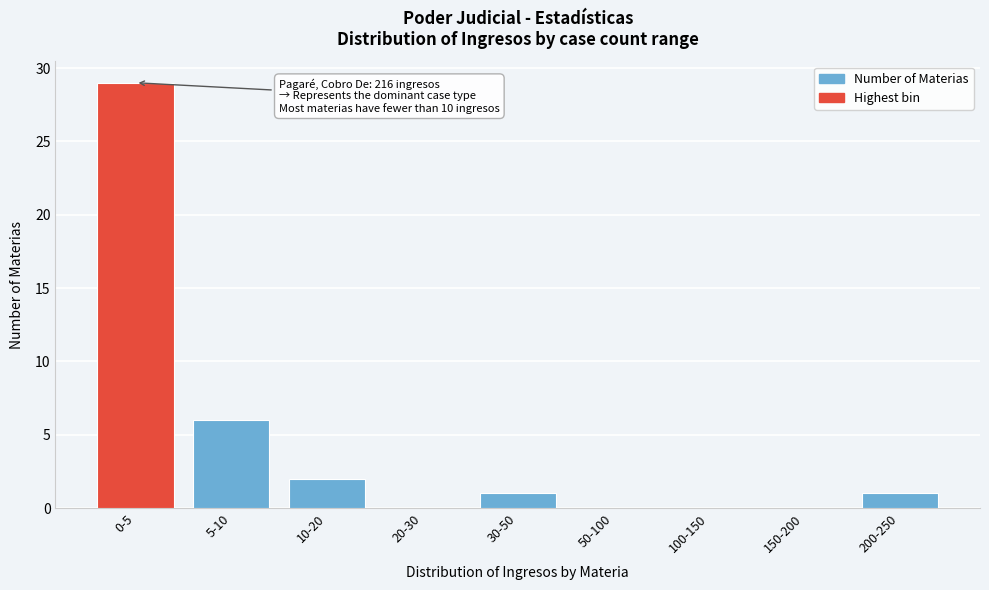

Reading right to left, transcribe all the data shown in this chart.

200-250=1	150-200=0	100-150=0	50-100=0	30-50=1	20-30=0	10-20=2	5-10=6	0-5=29